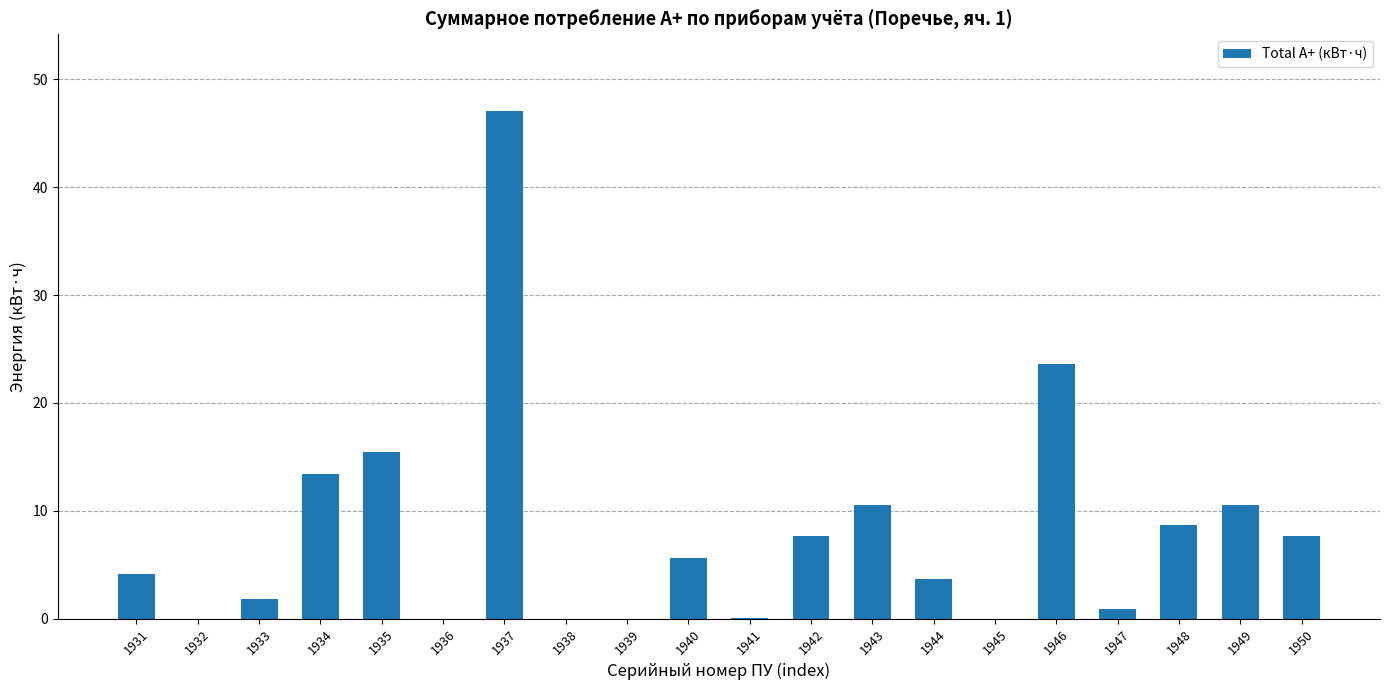

What is the sum of all values?

160.8